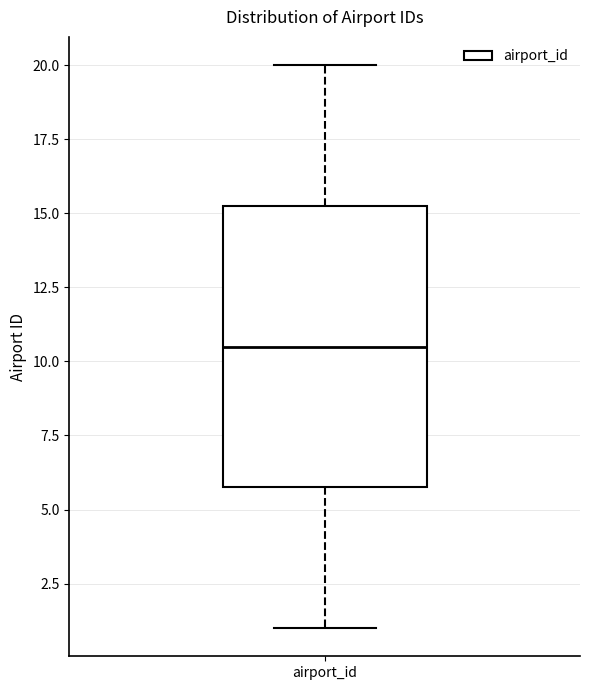

Transcribe this box plot: give where the median line is, the range the box spans, and where the two whiskers end, as read against the y-axis. The values are not printed on the chart, so give them approximately, as read against the axis.

median 10.5, box 6.0 to 15.5, whiskers 1.0 to 20.0